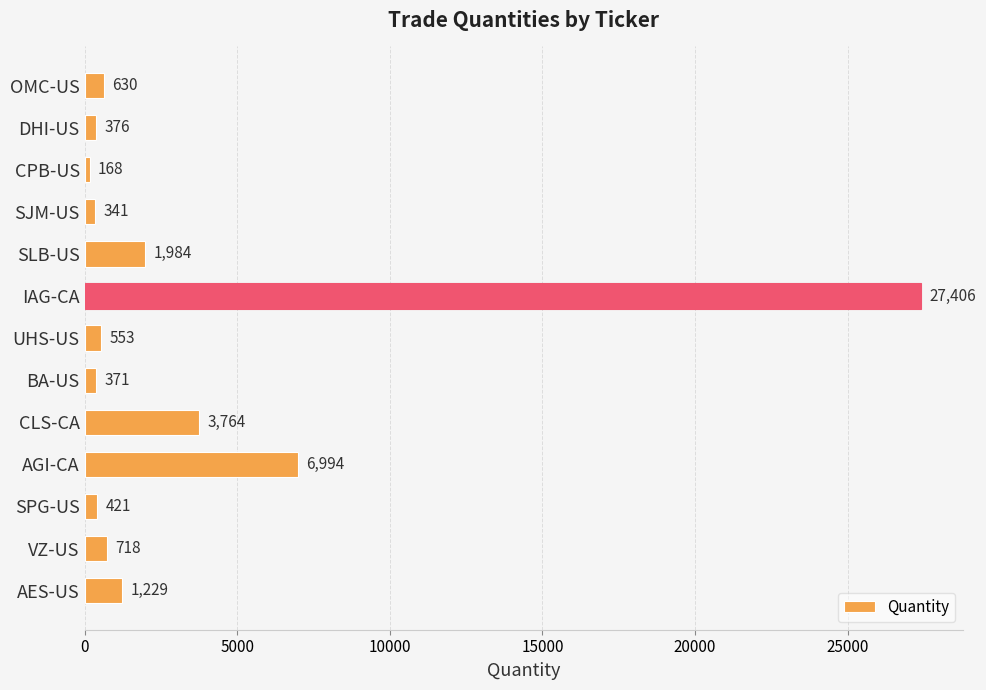

Reading bottom to top, what are all the values shown in this chart?

AES-US=1229	VZ-US=718	SPG-US=421	AGI-CA=6994	CLS-CA=3764	BA-US=371	UHS-US=553	IAG-CA=27406	SLB-US=1984	SJM-US=341	CPB-US=168	DHI-US=376	OMC-US=630